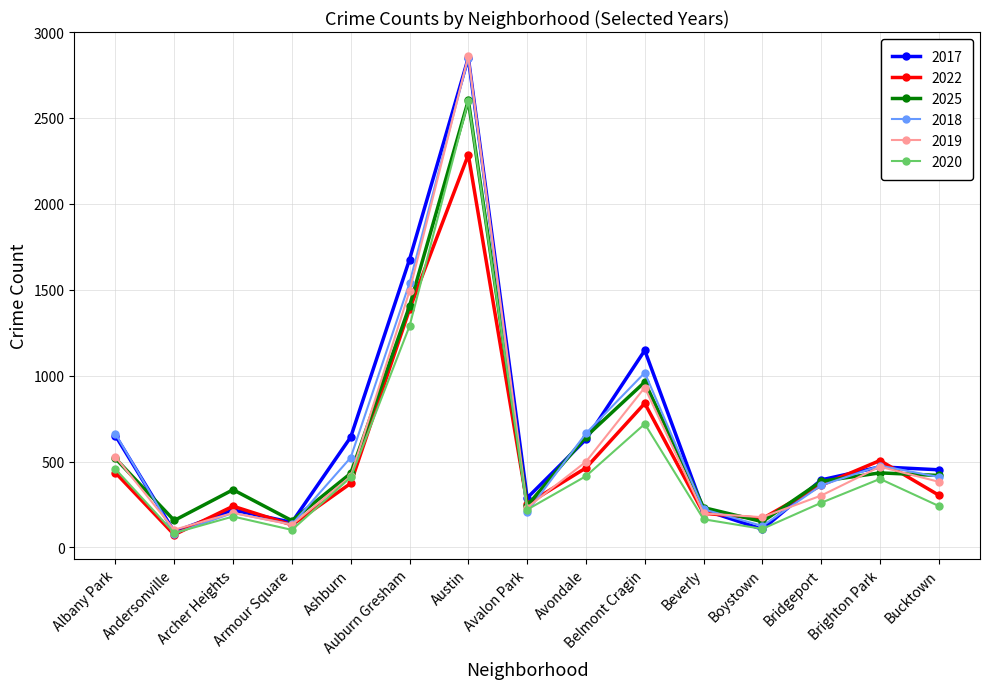

What is the highest value of the 2025 series?

2602